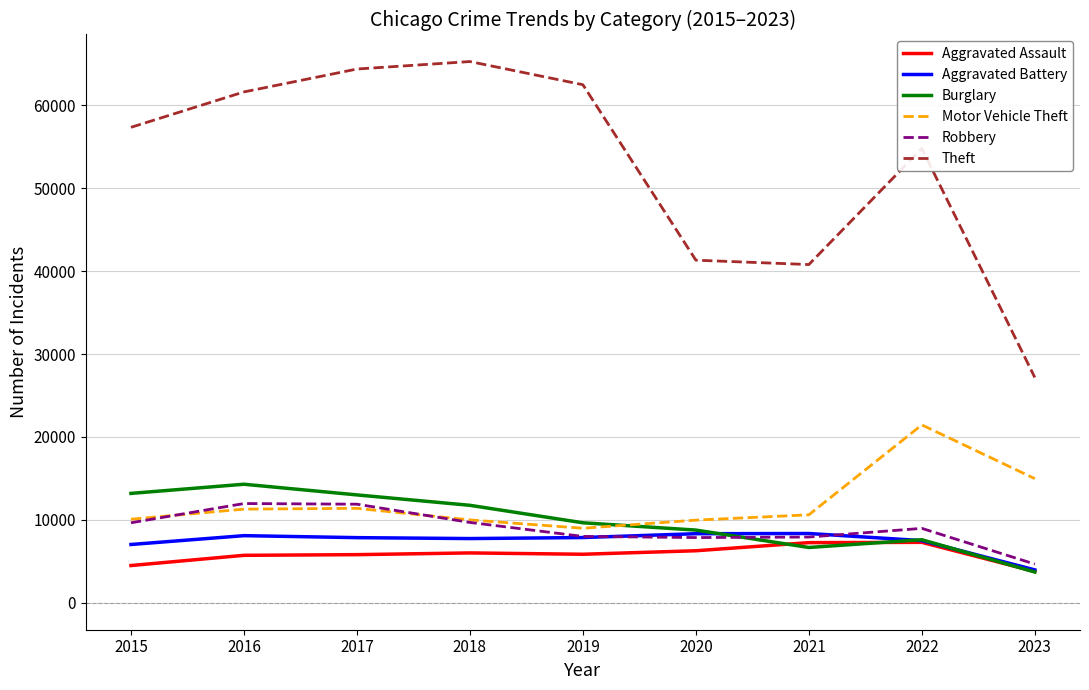

What is the difference between the Burglary values at 2017 and 2021?

6342